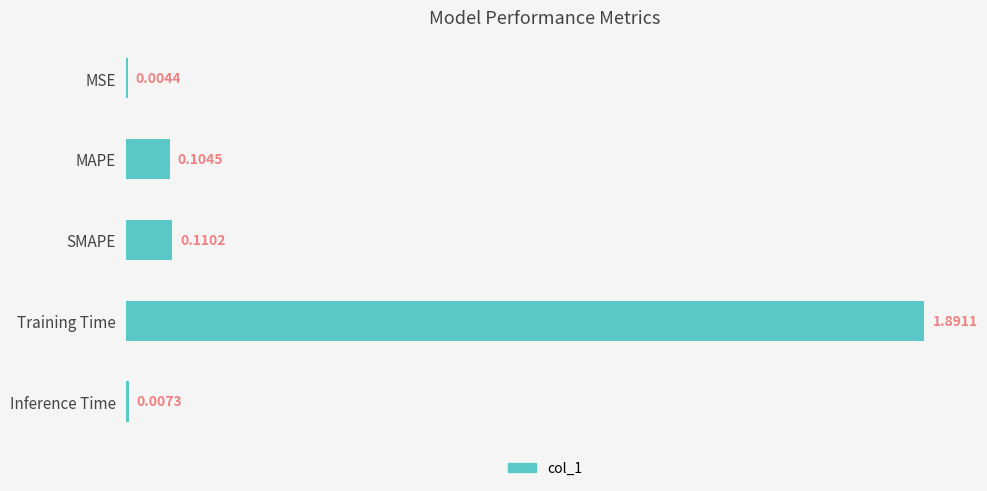

What is the sum of all values?

2.1